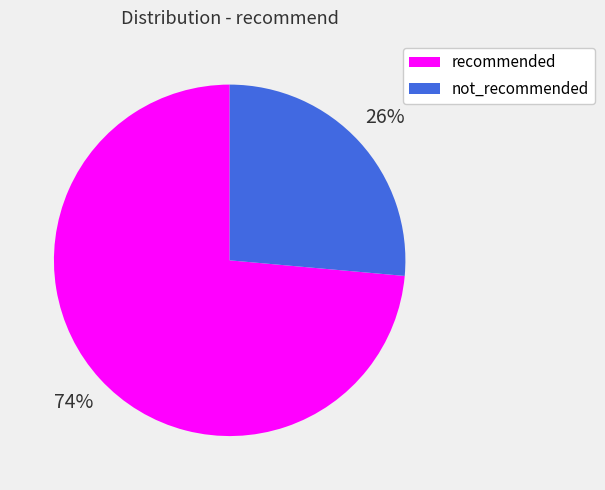

Which has a higher value, not_recommended or recommended?

recommended